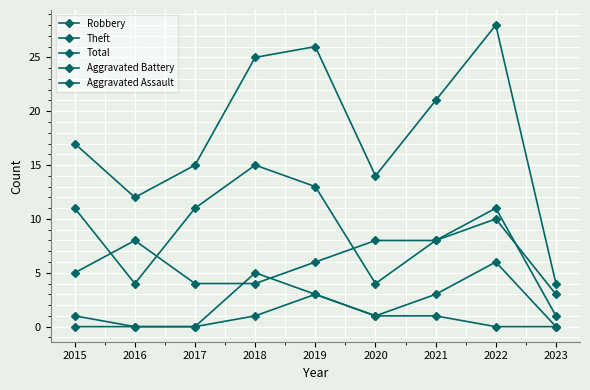

Count the Theft values in the range 4 to 11.

6